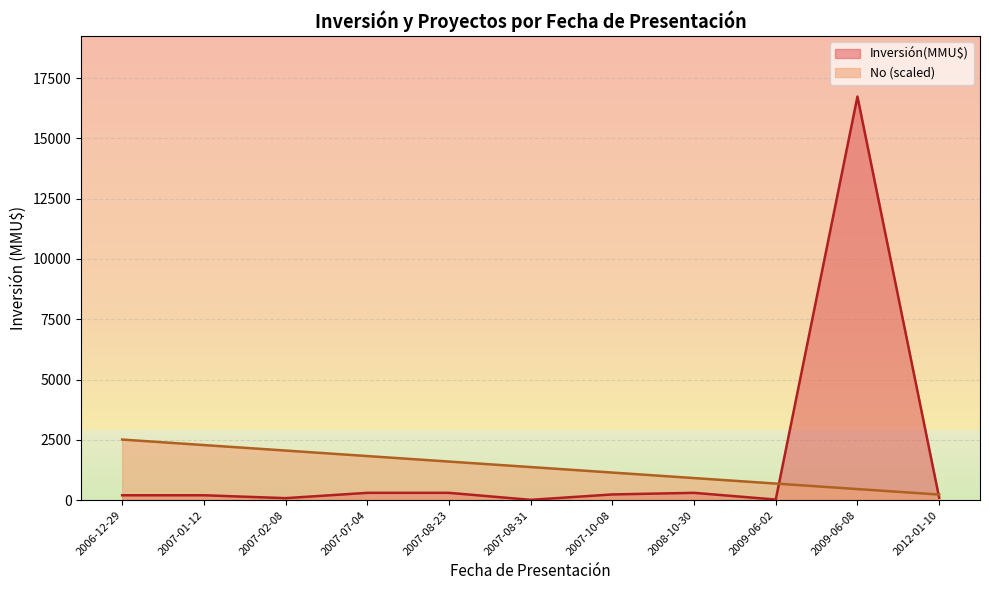

What is the difference between the maximum and minimum values?

2282.2